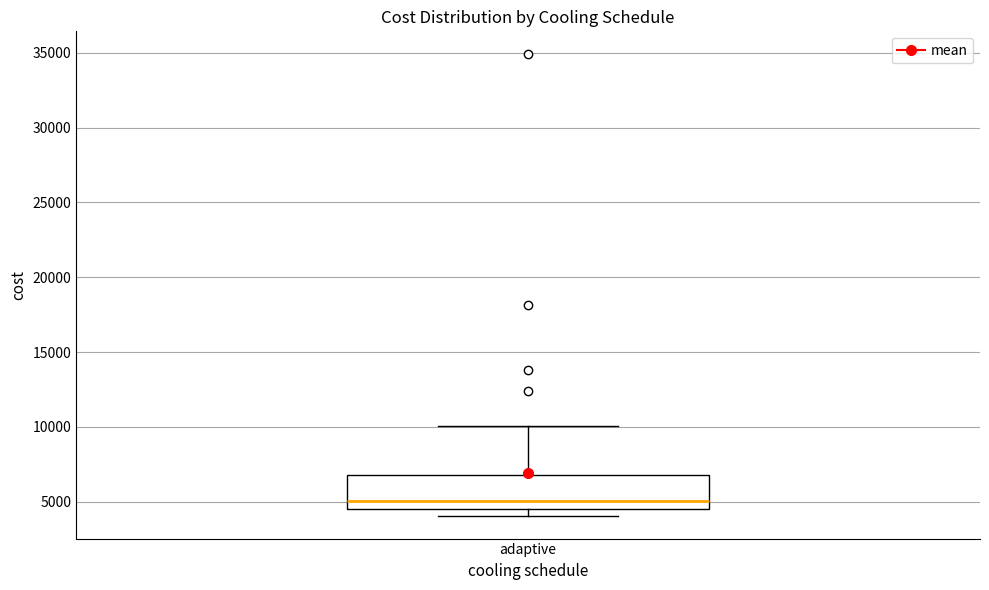

Transcribe this box plot: give where the median line is, the range the box spans, and where the two whiskers end, as read against the y-axis. The values are not printed on the chart, so give them approximately, as read against the axis.

median 5000, box 4500 to 7000, whiskers 4000 to 10000